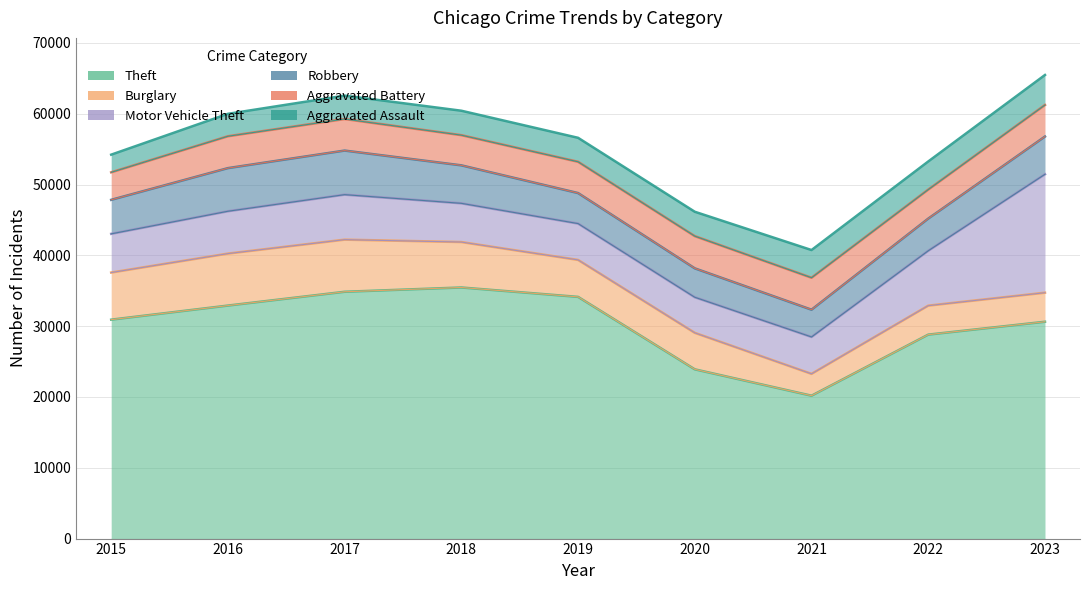

Reading right to left, extract all data points from this chart.

Theft: 30624	28805	20179	23903	34135	35463	34857	32908	30918
Burglary: 4102	4093	3084	5152	5219	6416	7362	7340	6653
Motor Vehicle Theft: 16727	7751	5213	5026	5133	5469	6356	5981	5466
Robbery: 5326	4541	3849	4083	4310	5364	6223	6091	4803
Aggravated Battery: 4458	4099	4514	4550	4416	4263	4456	4501	3885
Aggravated Assault: 4239	3972	3913	3444	3390	3452	3307	3167	2497